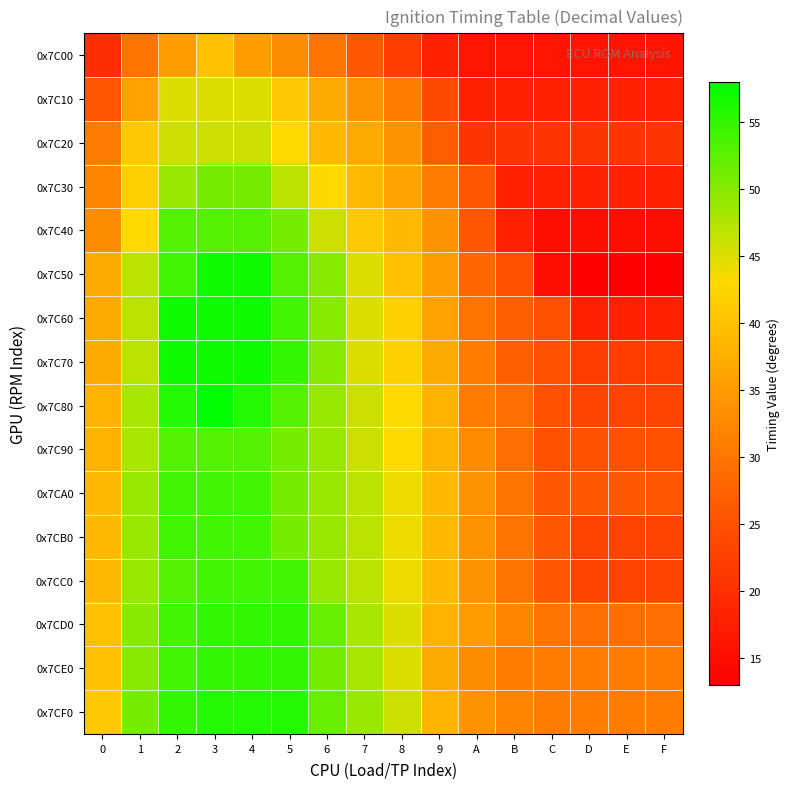

Reading left to right, transcribe all the data shown in this chart.

0x7C00: 0=20	1=30	2=35	3=40	4=35	5=33	6=30	7=26	8=22	9=18	A=16	B=16	C=16	D=16	E=16	F=16
0x7C10: 0=26	1=36	2=45	3=45	4=45	5=41	6=37	7=34	8=31	9=24	A=18	B=18	C=18	D=18	E=18	F=18
0x7C20: 0=31	1=41	2=46	3=46	4=46	5=43	6=39	7=37	8=34	9=27	A=21	B=21	C=21	D=21	E=21	F=21
0x7C30: 0=32	1=42	2=49	3=51	4=51	5=47	6=43	7=39	8=36	9=31	A=26	B=18	C=18	D=18	E=18	F=18
0x7C40: 0=33	1=43	2=53	3=53	4=53	5=51	6=46	7=41	8=39	9=34	A=26	B=18	C=15	D=15	E=15	F=15
0x7C50: 0=37	1=47	2=54	3=57	4=57	5=53	6=50	7=45	8=40	9=35	A=28	B=25	C=15	D=13	E=13	F=13
0x7C60: 0=37	1=47	2=57	3=57	4=57	5=54	6=50	7=45	8=42	9=36	A=30	B=27	C=25	D=18	E=18	F=18
0x7C70: 0=37	1=47	2=57	3=57	4=57	5=55	6=50	7=45	8=42	9=37	A=31	B=27	C=25	D=22	E=22	F=22
0x7C80: 0=38	1=48	2=56	3=58	4=56	5=53	6=49	7=46	8=43	9=38	A=31	B=29	C=25	D=23	E=23	F=23
0x7C90: 0=38	1=48	2=53	3=53	4=53	5=51	6=49	7=46	8=43	9=38	A=33	B=29	C=25	D=25	E=25	F=25
0x7CA0: 0=39	1=49	2=54	3=54	4=54	5=51	6=49	7=47	8=44	9=39	A=34	B=30	C=26	D=26	E=26	F=26
0x7CB0: 0=39	1=49	2=54	3=54	4=54	5=51	6=49	7=47	8=44	9=39	A=34	B=30	C=26	D=23	E=23	F=23
0x7CC0: 0=39	1=49	2=53	3=54	4=54	5=54	6=49	7=47	8=44	9=39	A=34	B=30	C=26	D=23	E=23	F=23
0x7CD0: 0=40	1=50	2=54	3=55	4=55	5=55	6=52	7=48	8=45	9=38	A=35	B=32	C=30	D=29	E=29	F=29
0x7CE0: 0=40	1=50	2=54	3=55	4=55	5=55	6=51	7=48	8=45	9=37	A=33	B=31	C=31	D=31	E=31	F=31
0x7CF0: 0=41	1=51	2=55	3=56	4=56	5=56	6=52	7=49	8=46	9=38	A=34	B=32	C=31	D=31	E=31	F=31